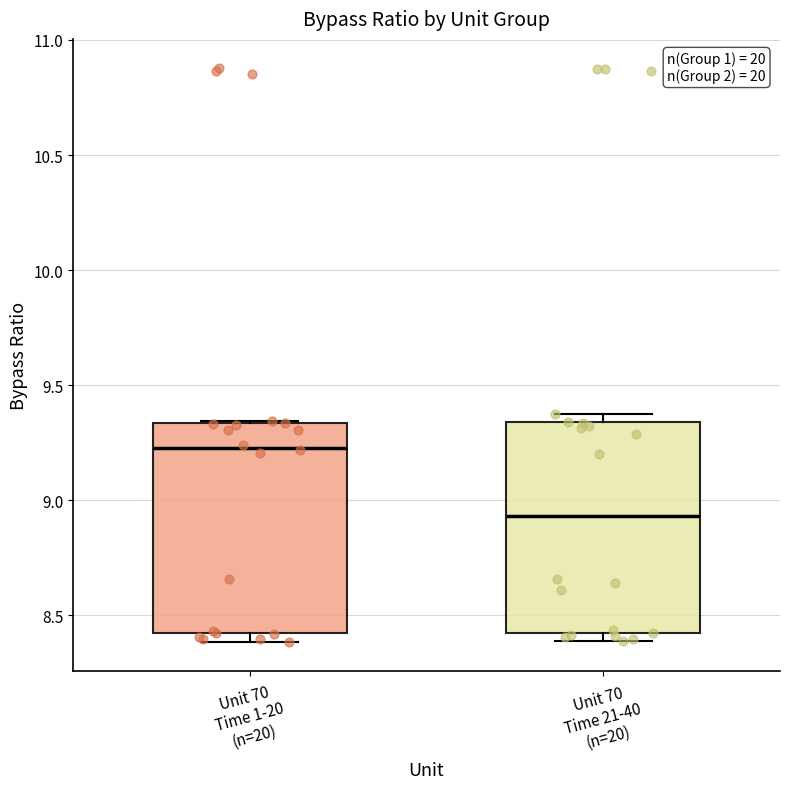

Reading left to right, read every box against the y-axis: the position of its median line, the range the box covers, and the ends of its whiskers. The values are not printed on the chart, so give them approximately, as read against the axis.

Unit 70 Time 1-20 (n=20): median 9.25, box 8.40 to 9.35, whiskers 8.40 (just below the box's lower edge) to 9.35
Unit 70 Time 21-40 (n=20): median 8.95, box 8.40 to 9.35, whiskers 8.40 (just below the box's lower edge) to 9.35 (just above the box's upper edge)